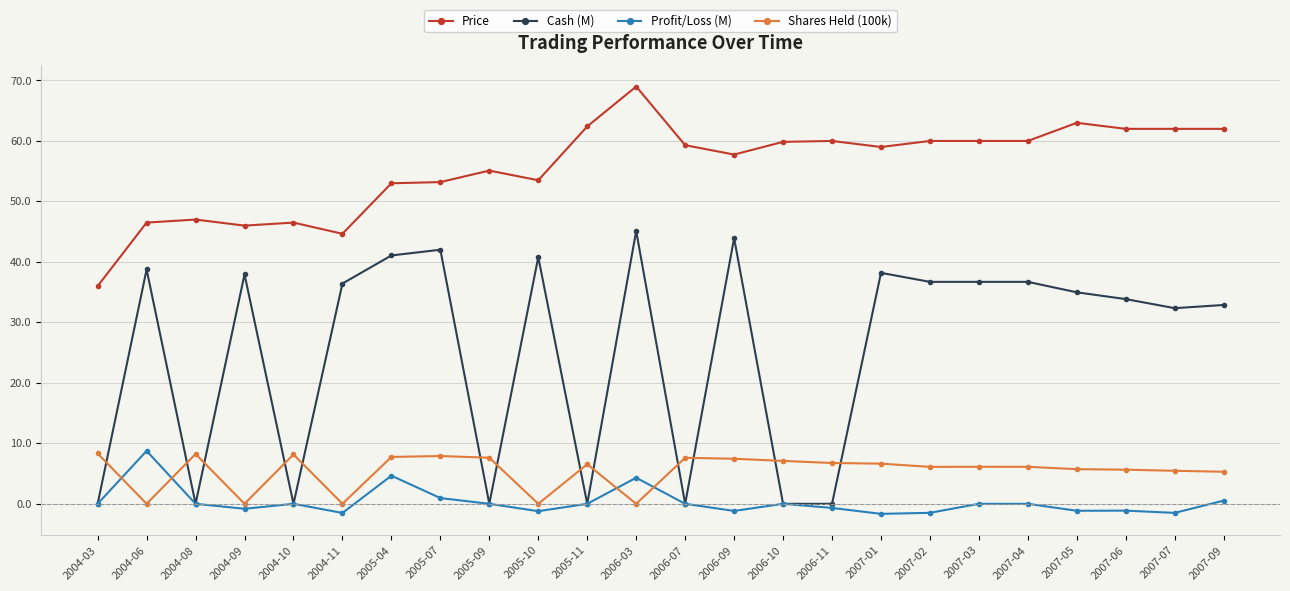

The value of Profit/Loss (M) at 2007-02 is -1.5. True or false?

True